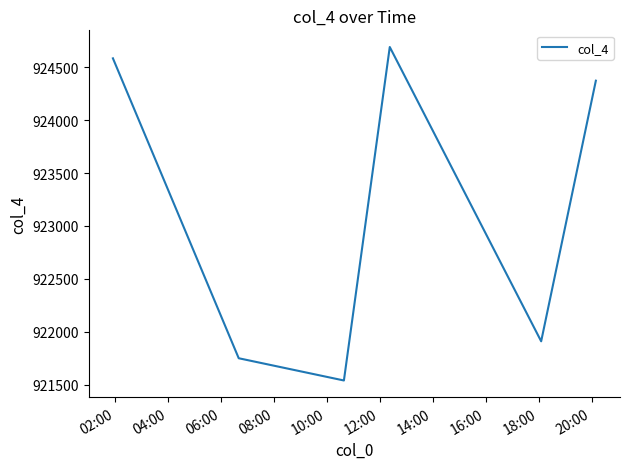

What is the smallest value displayed?

921541